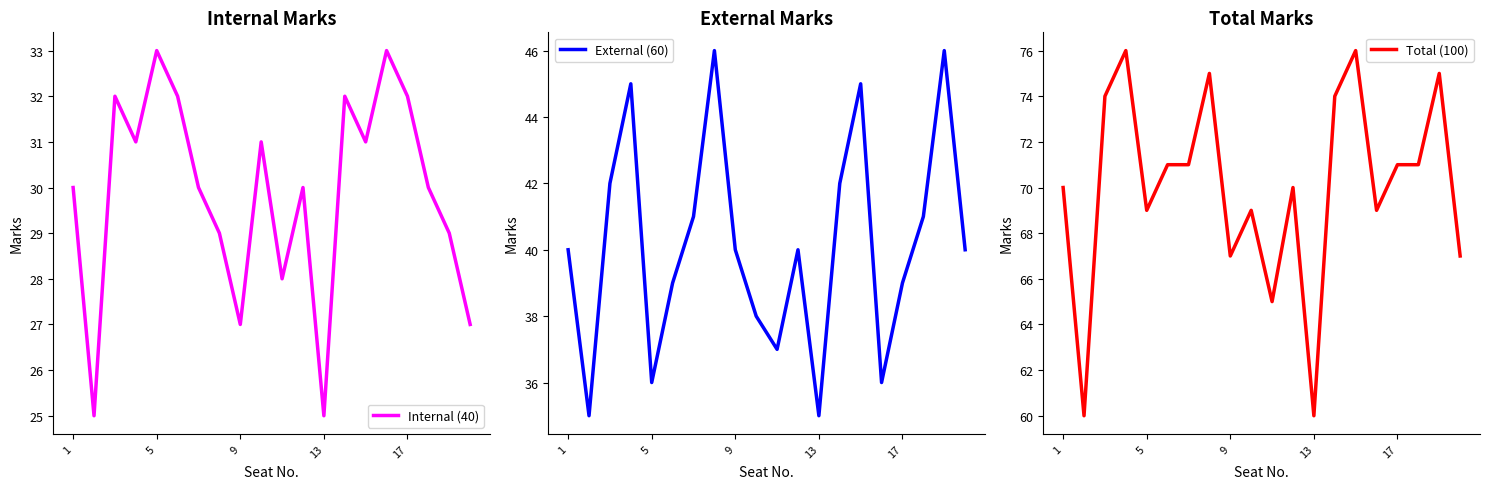

How many values in the Internal (40) series are below 30?

7